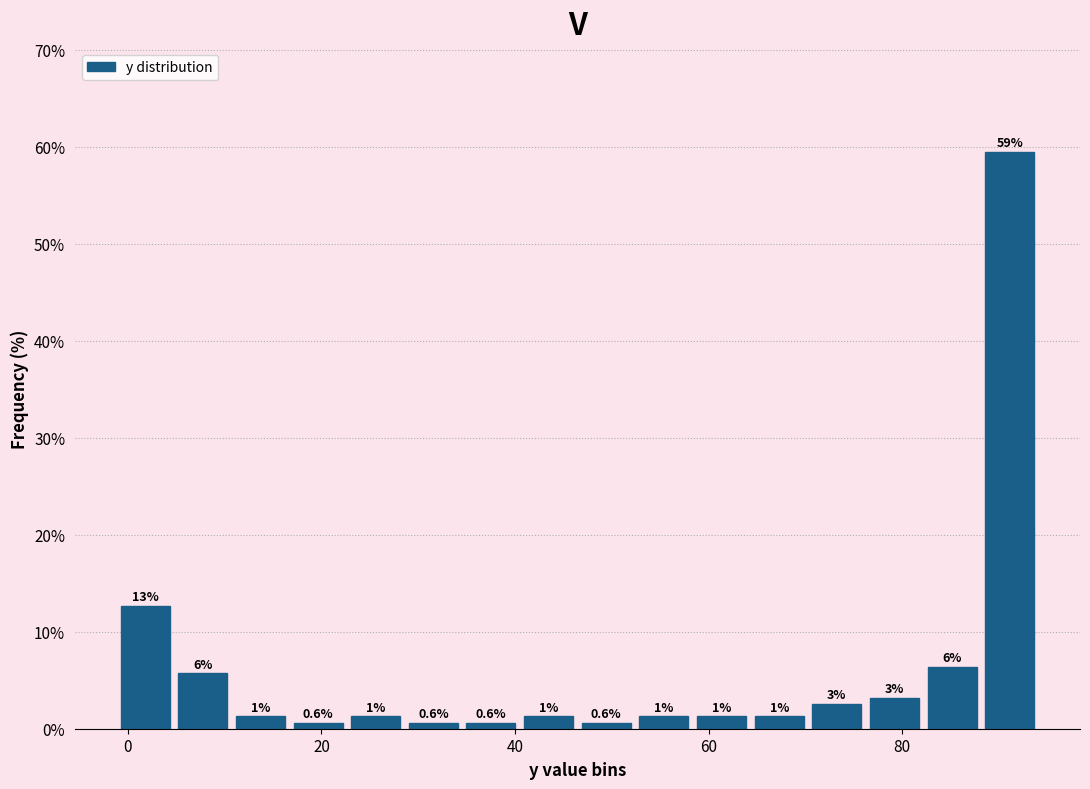

Around what value on the x-axis is the tallest bar? Give the approximate position of its centre, as read against the axis.

92